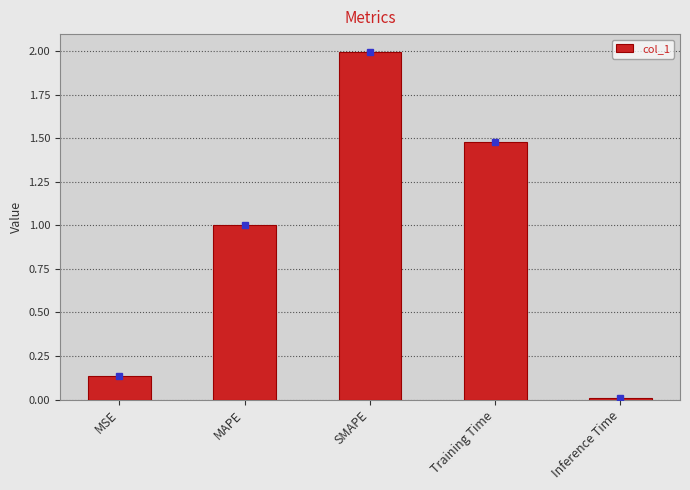

Which has a higher value, MSE or Training Time?

Training Time